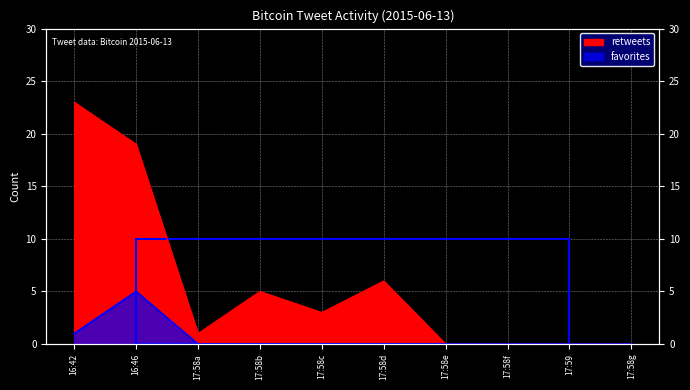

Between 17:58f and 17:58a, which is larger?

17:58a